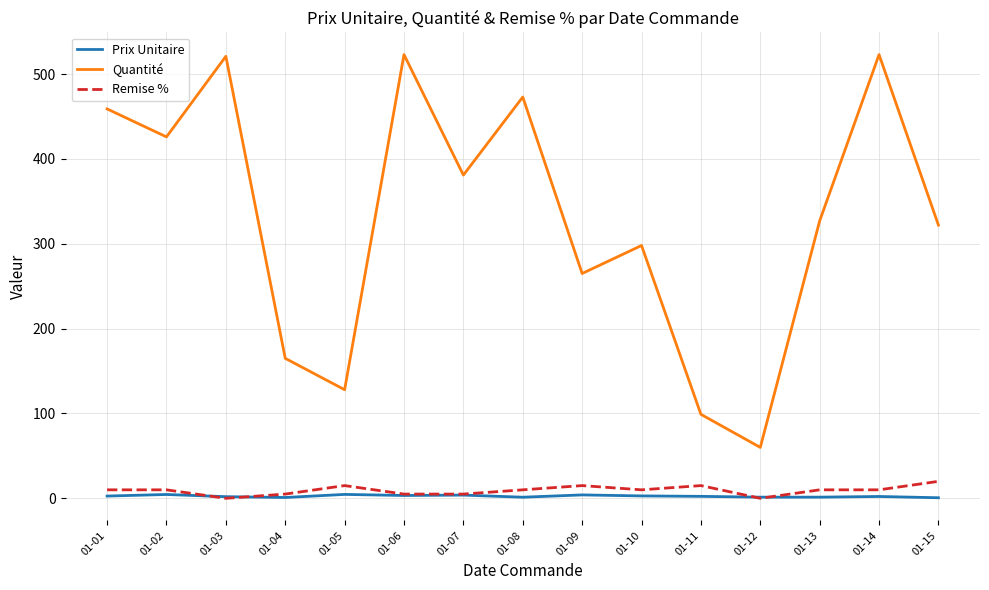

What is the minimum value for Quantité?

60.0